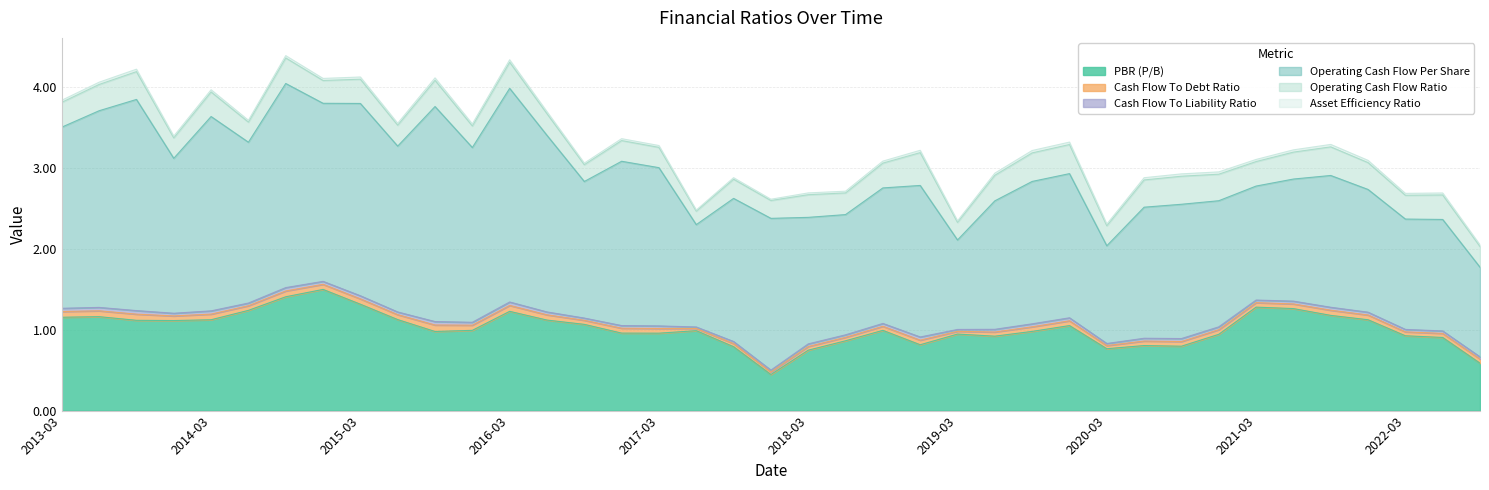

Which series has the largest range (max minus min)?

Operating Cash Flow Per Share